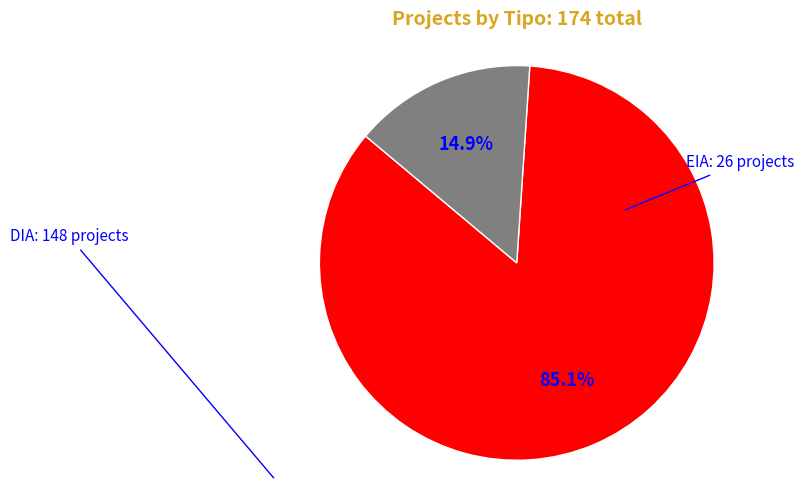

Is there a majority slice in this chart?

Yes